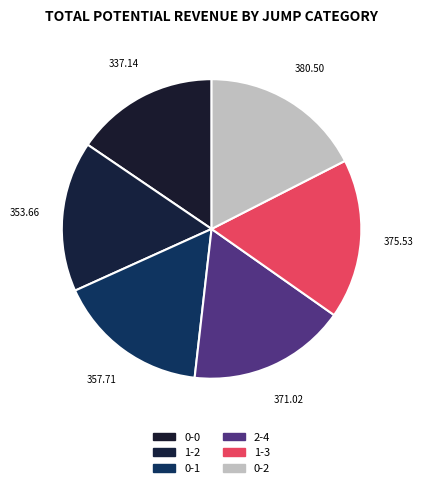

How many segments does this pie chart have?

6